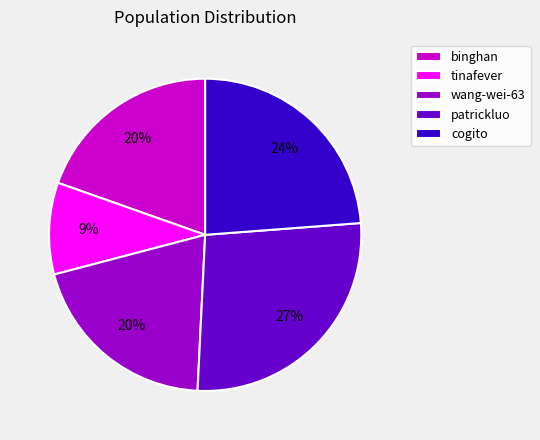

What is the largest slice in the pie chart?

patrickluo